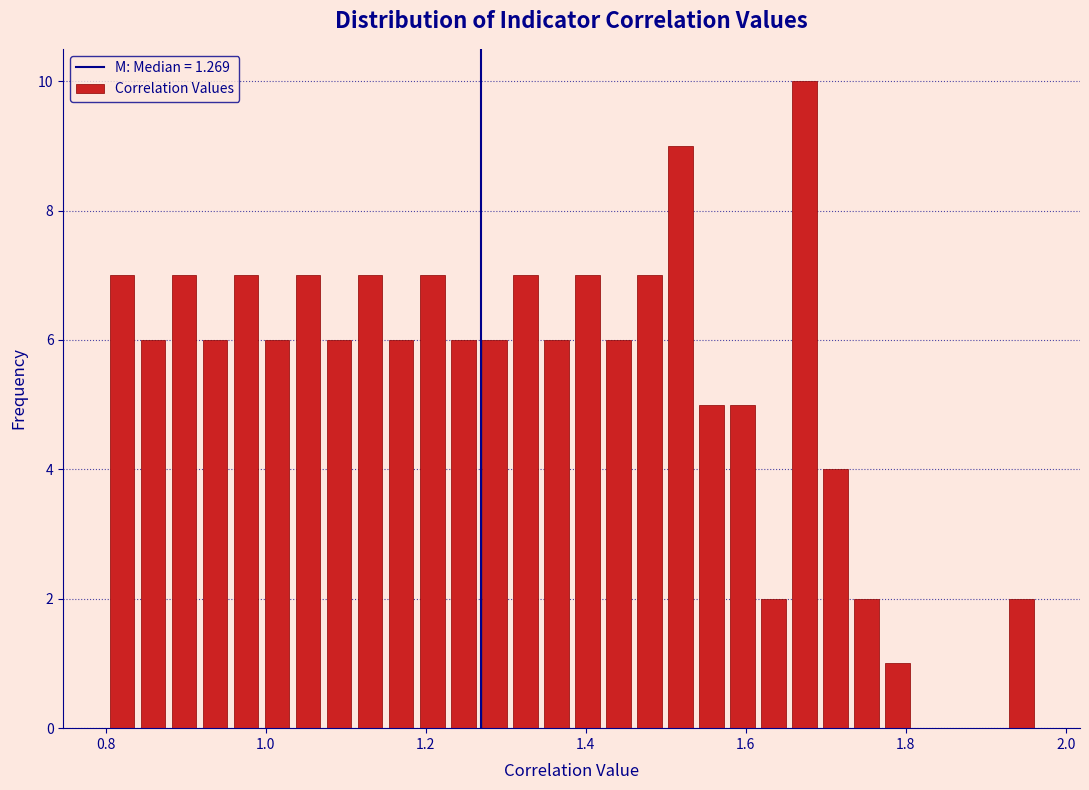

Around what value on the x-axis is the tallest bar? Give the approximate position of its centre, as read against the axis.

1.68